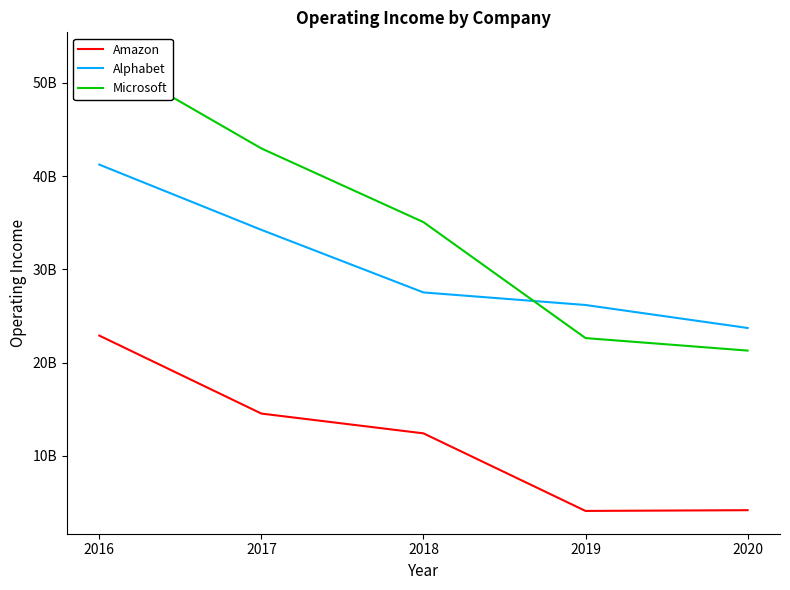

Between 2017 and 2020, which series saw the biggest shift?

Microsoft